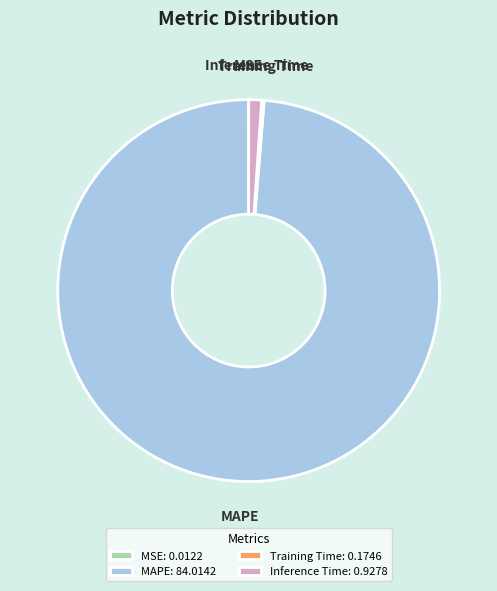

Does any single category account for the majority?

Yes